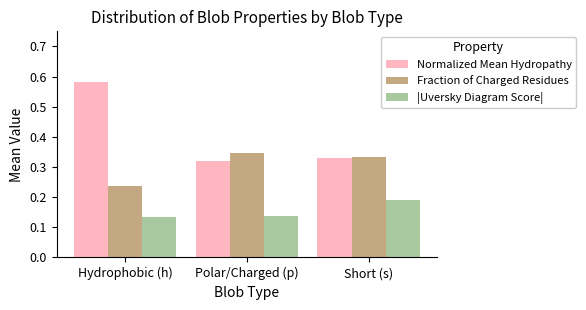

How many groups of bars are there?

3